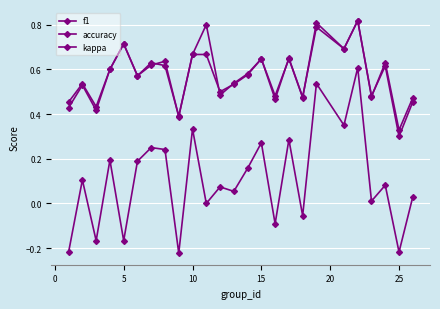

List the series in order of their peak value, lowest first.

kappa, f1, accuracy